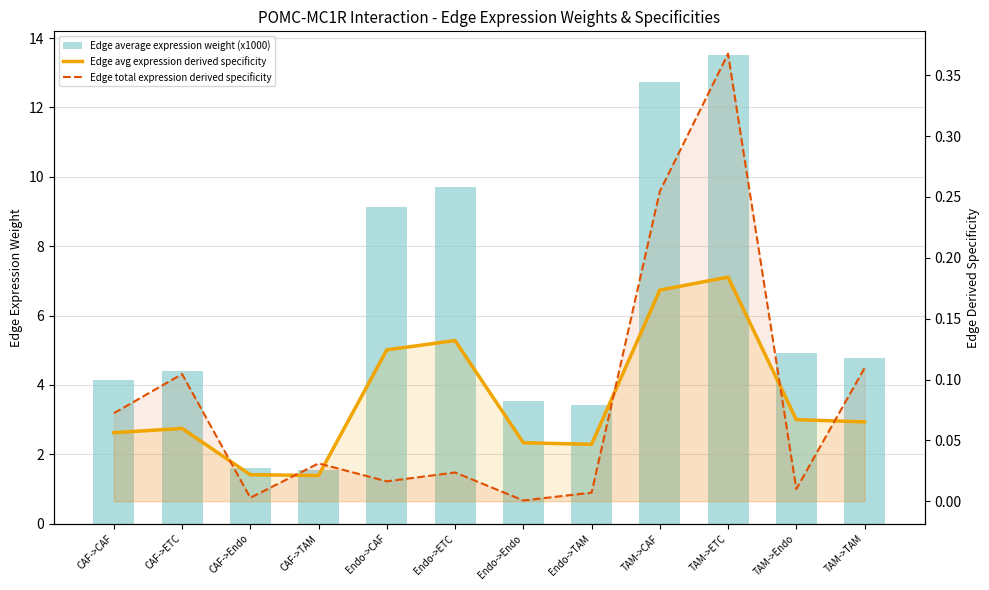

What is the difference between the maximum and minimum values in the Edge avg expression derived specificity series?

0.2